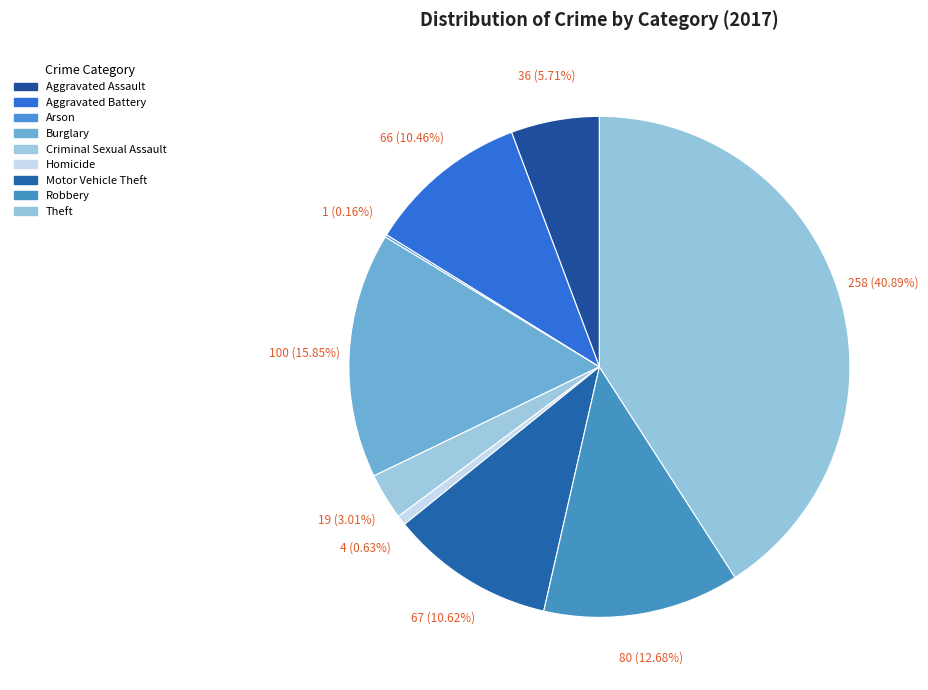

Combined, do Burglary and Aggravated Assault account for over 50%?

No